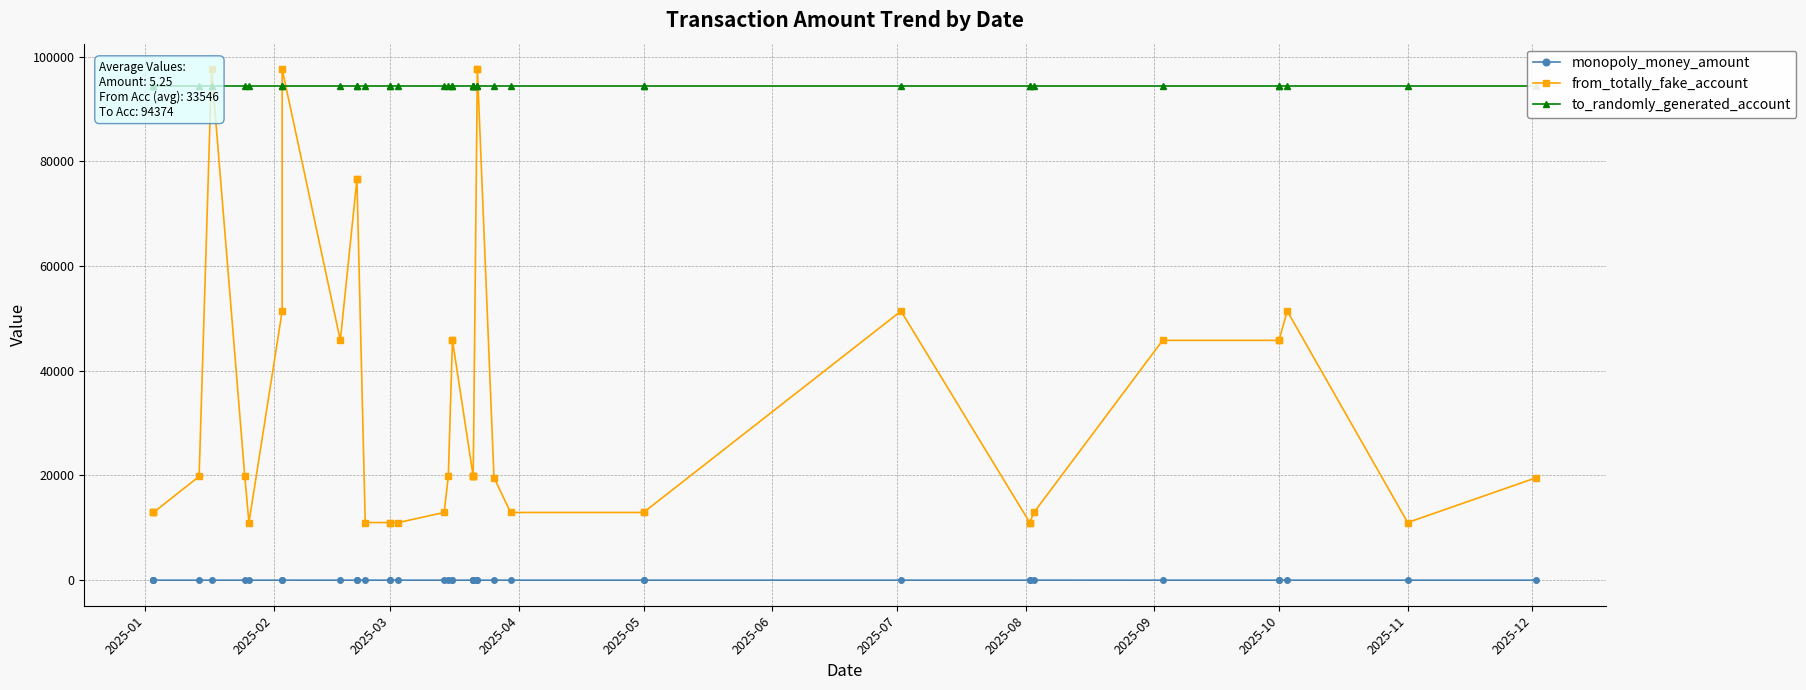

At which label is to_randomly_generated_account closest to 94374?

2025-01